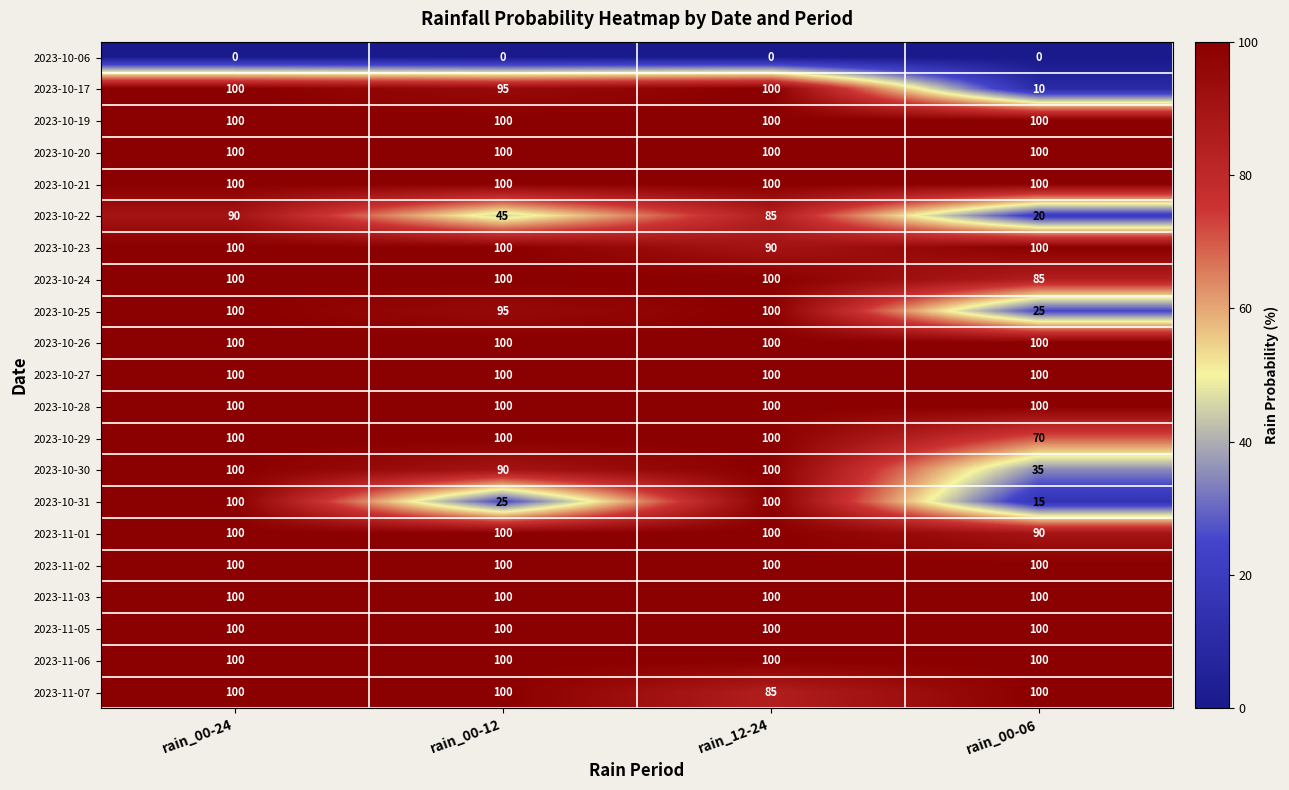

Between rain_00-24 and rain_12-24, which series saw the biggest shift?

2023-11-07